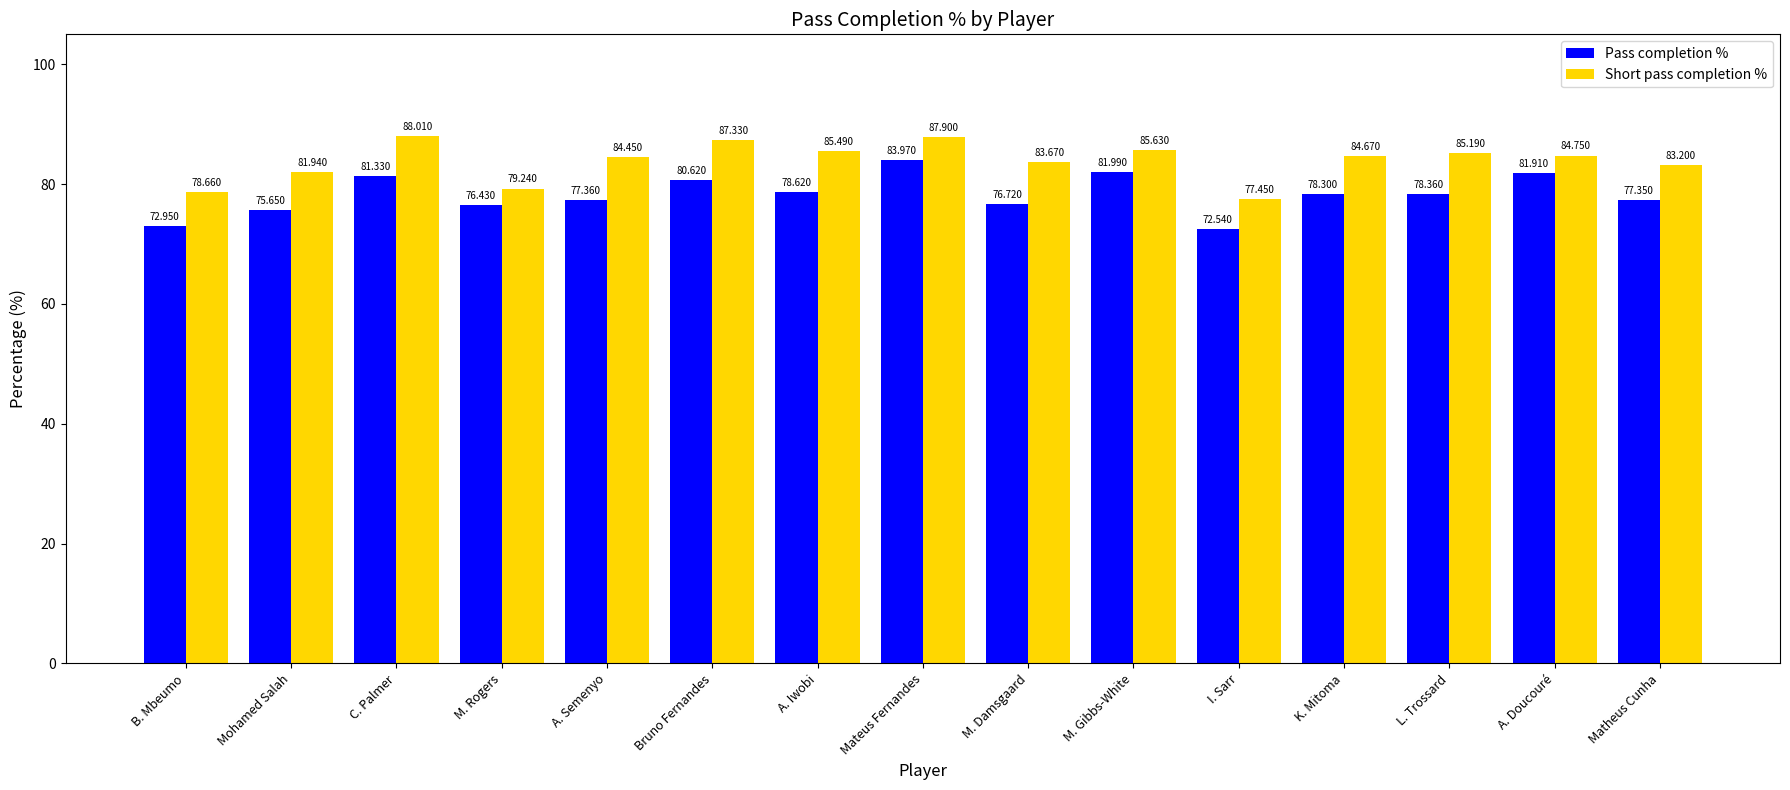

Which series has the widest spread of values?

Pass completion %